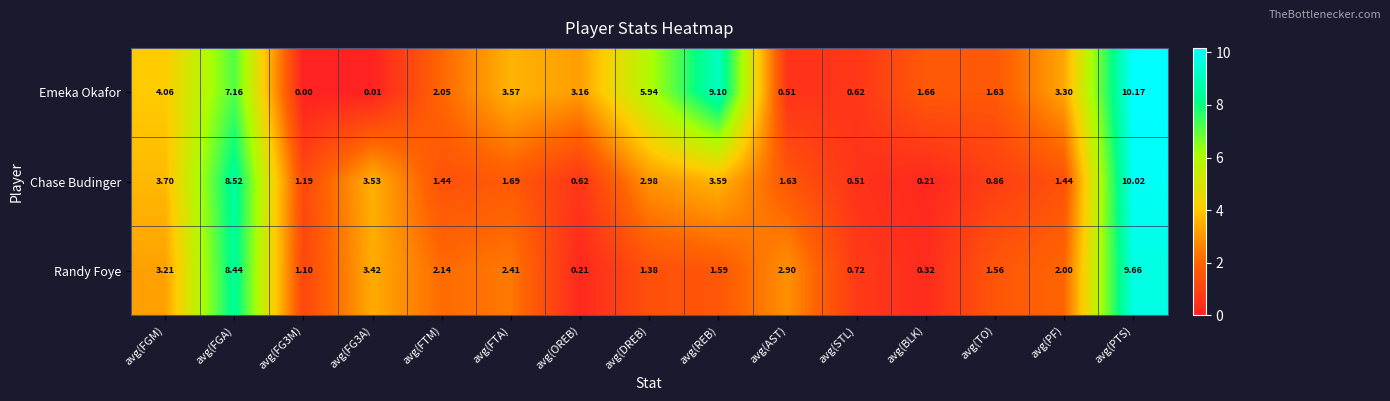

How many data points does each series have?

15